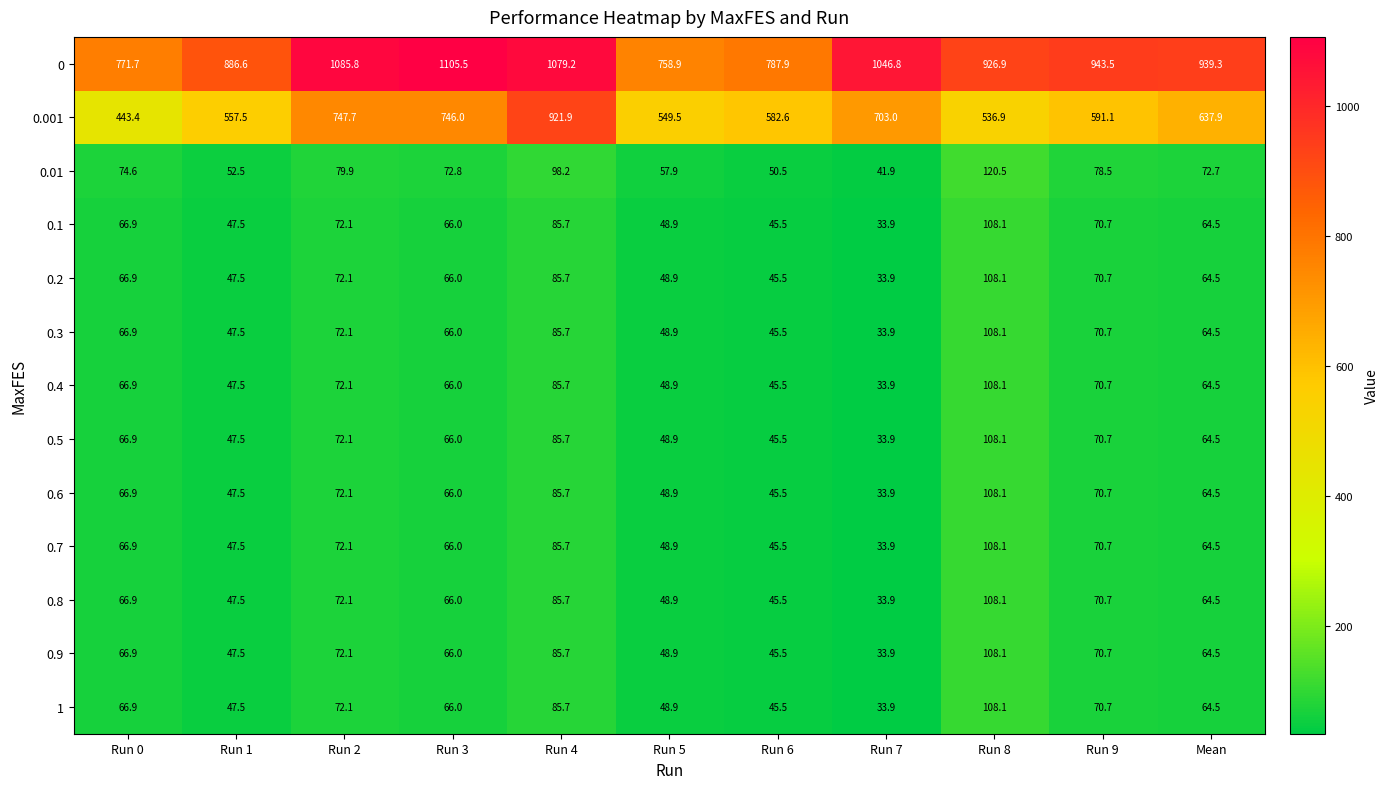

Between Run 6 and Run 9, which series saw the biggest shift?

0